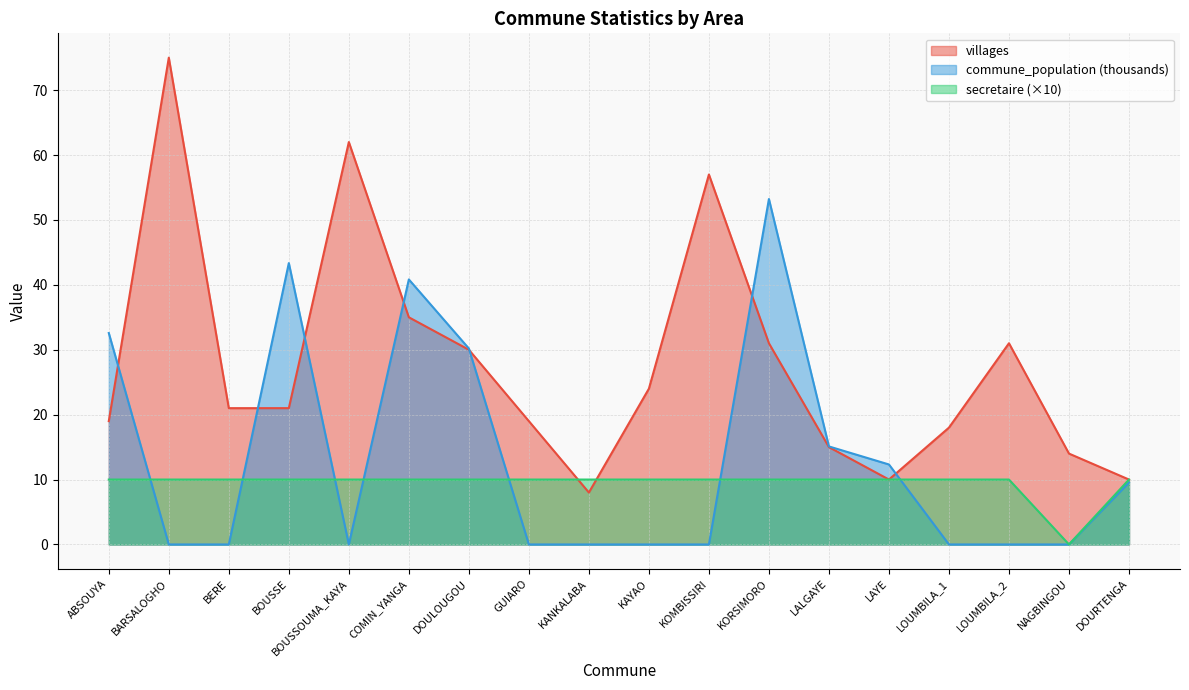

How many lines are shown in the chart?

3